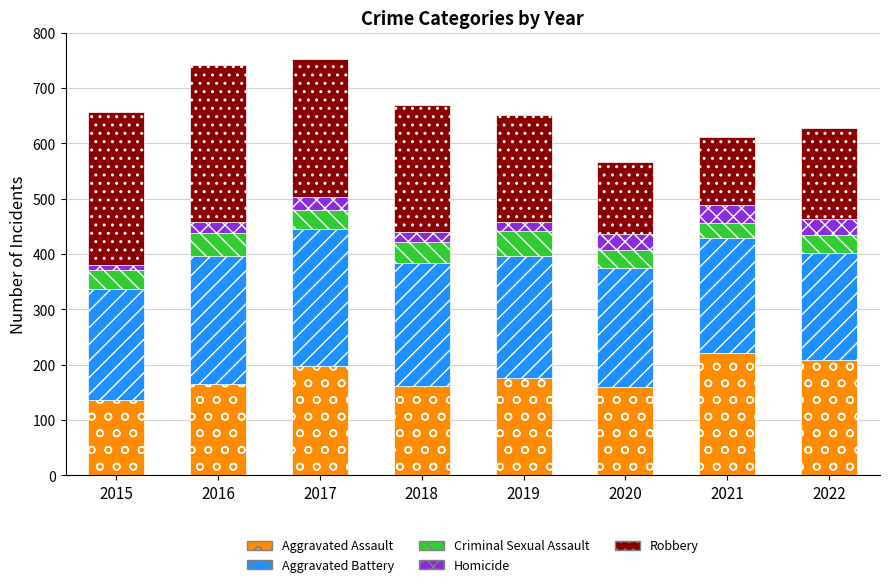

True or false: Aggravated Assault has a value of 137 at 2015.

True